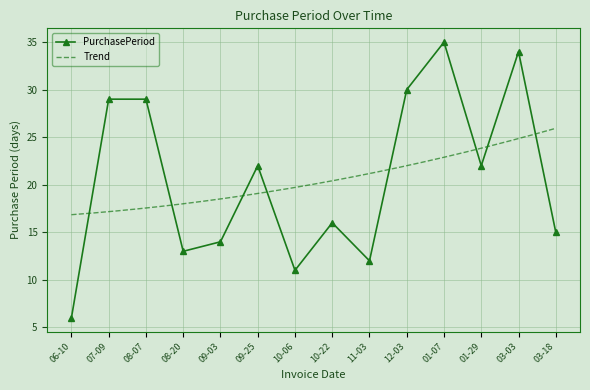

What is the greatest value displayed?

35